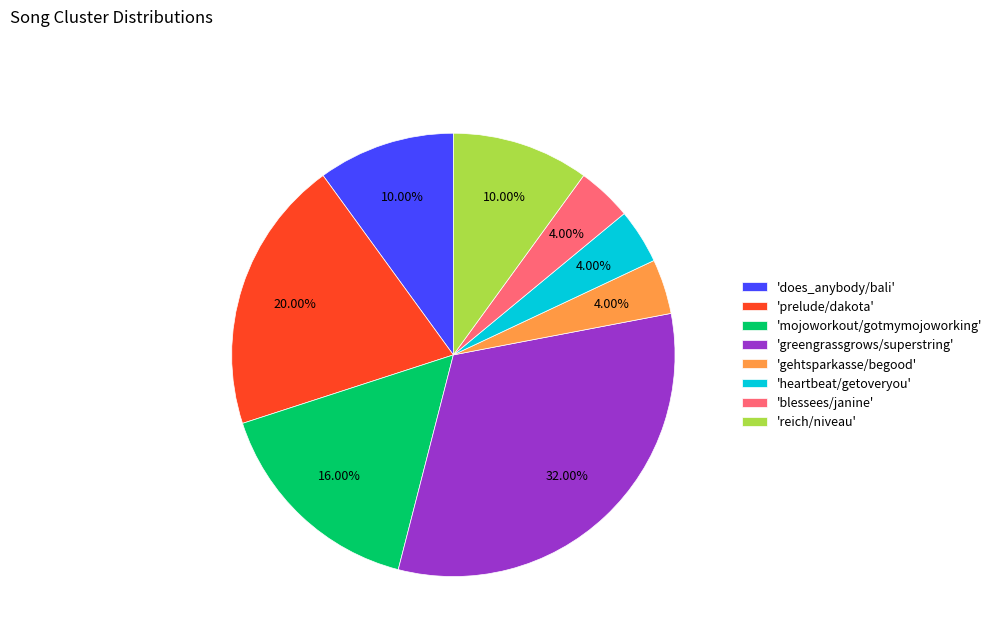

How many slices are in this pie chart?

8